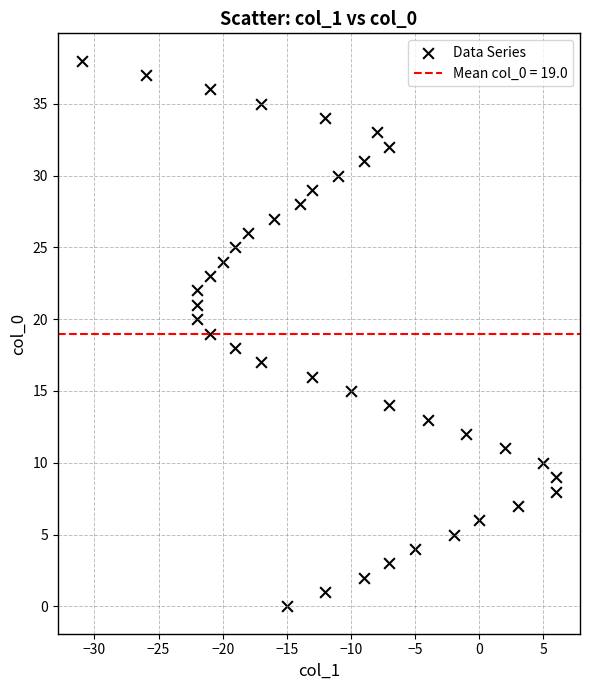

What is the range of X values (max minus min)?

37